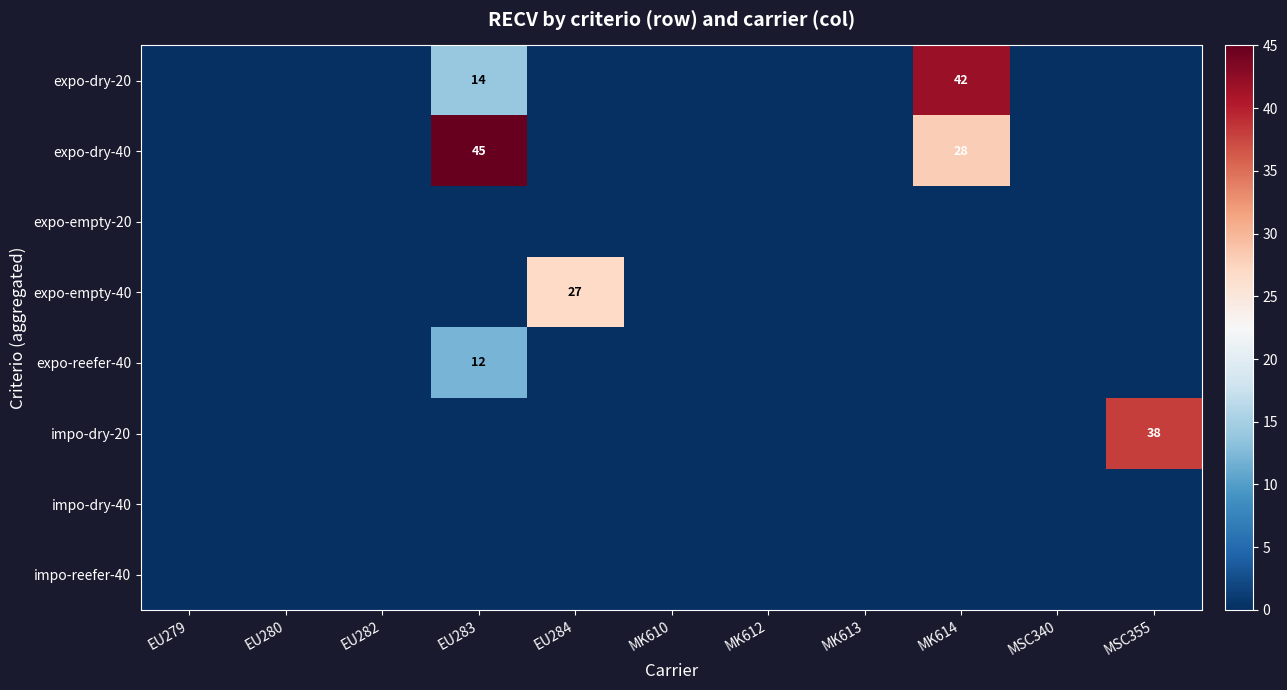

At how many categories does at least one series exceed 7?

4